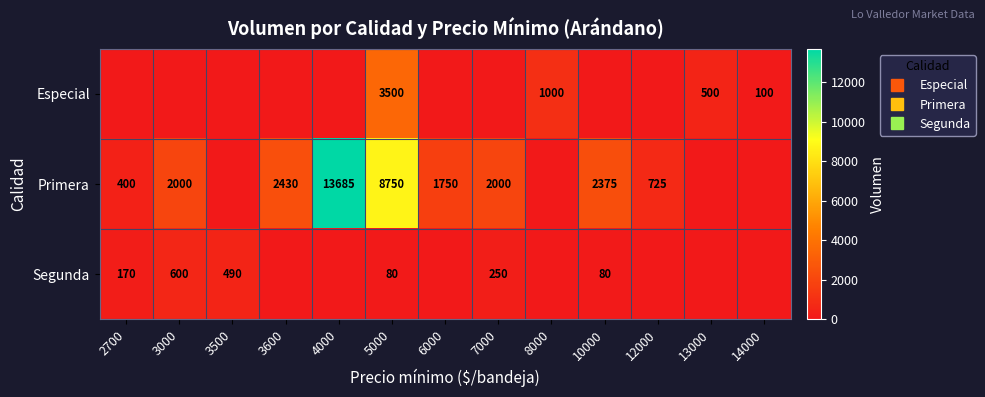

How many data points does each series have?

13